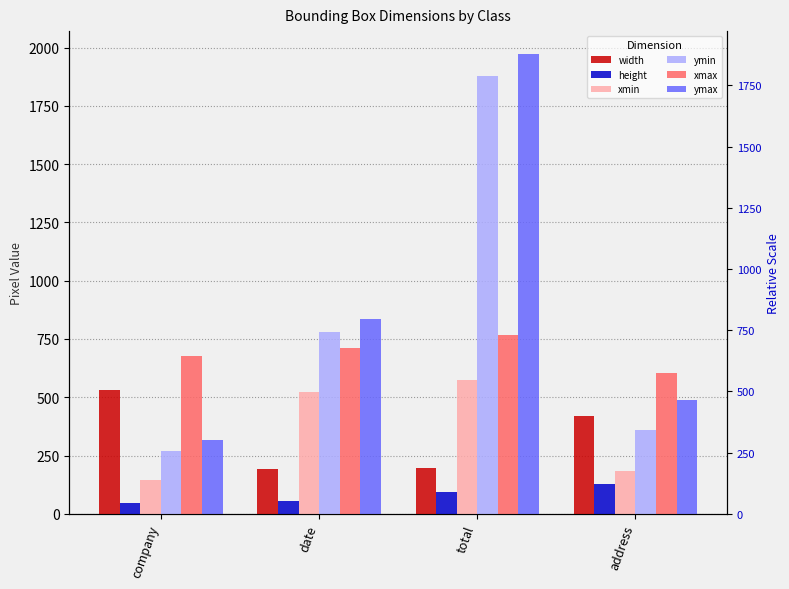

Reading left to right, transcribe all the data shown in this chart.

width: company=531	date=192	total=195	address=421
height: company=47	date=53	total=94	address=129
xmin: company=144	date=521	total=572	address=182
ymin: company=270	date=782	total=1878	address=361
xmax: company=675	date=713	total=767	address=603
ymax: company=317	date=835	total=1972	address=490